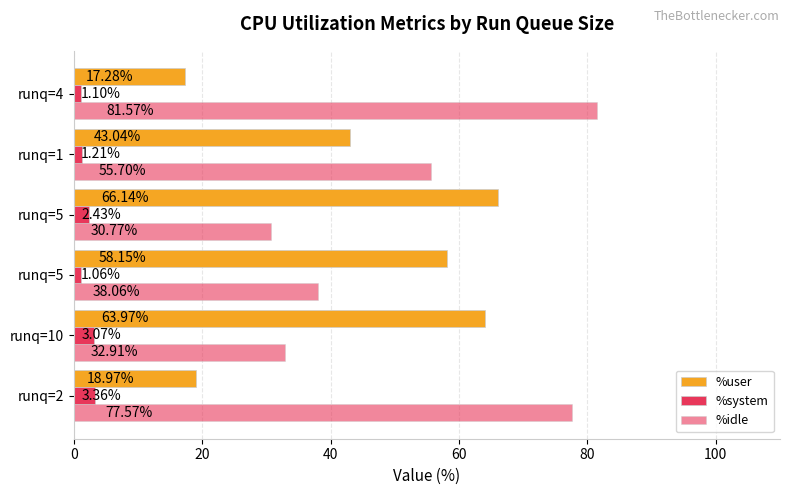

How many data points in %user are less than 58?

3